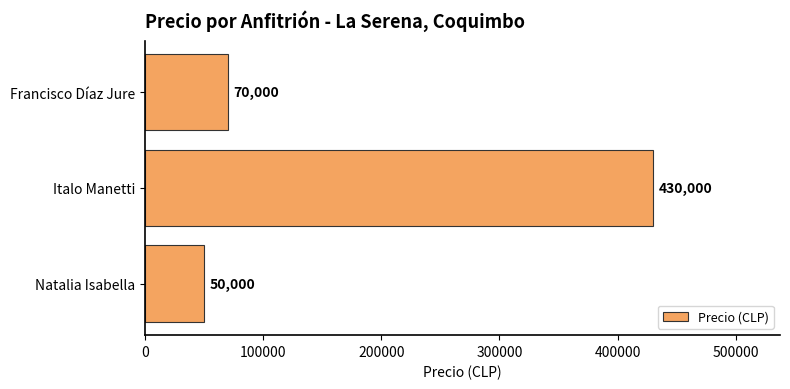

List the labels in order of value, smallest first.

Natalia Isabella, Francisco Díaz Jure, Italo Manetti